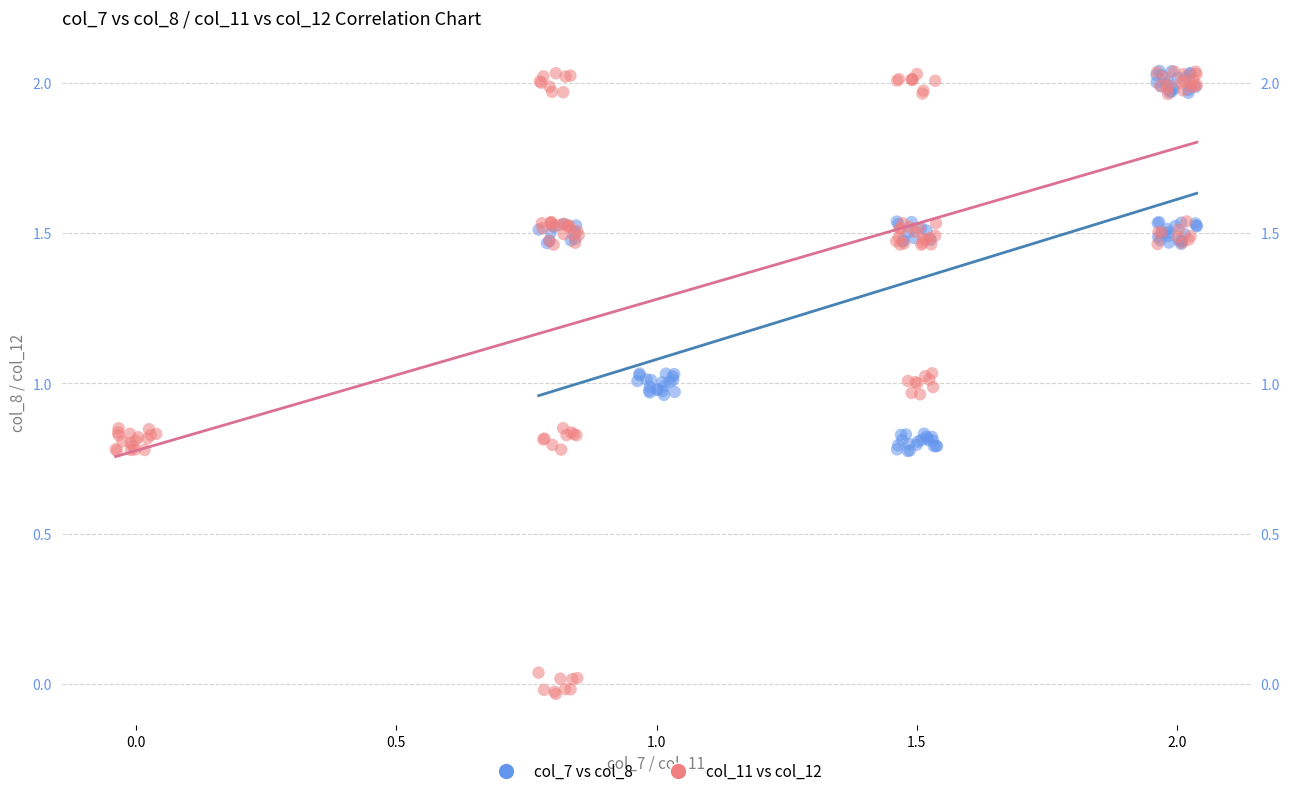

Which series has the largest Y range (max minus min)?

col_11 vs col_12